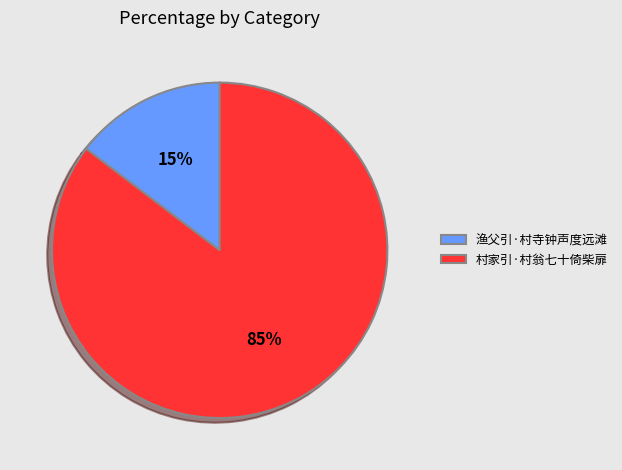

Rank the categories by value from highest to lowest.

村家引·村翁七十倚柴扉, 渔父引·村寺钟声度远滩